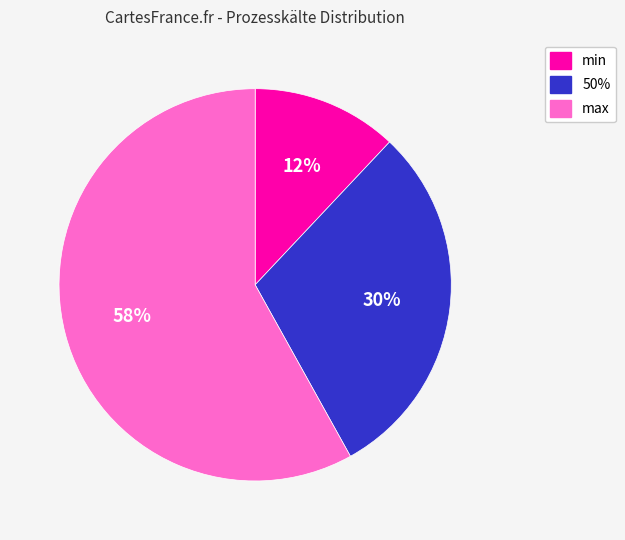

What is the largest slice in the pie chart?

max